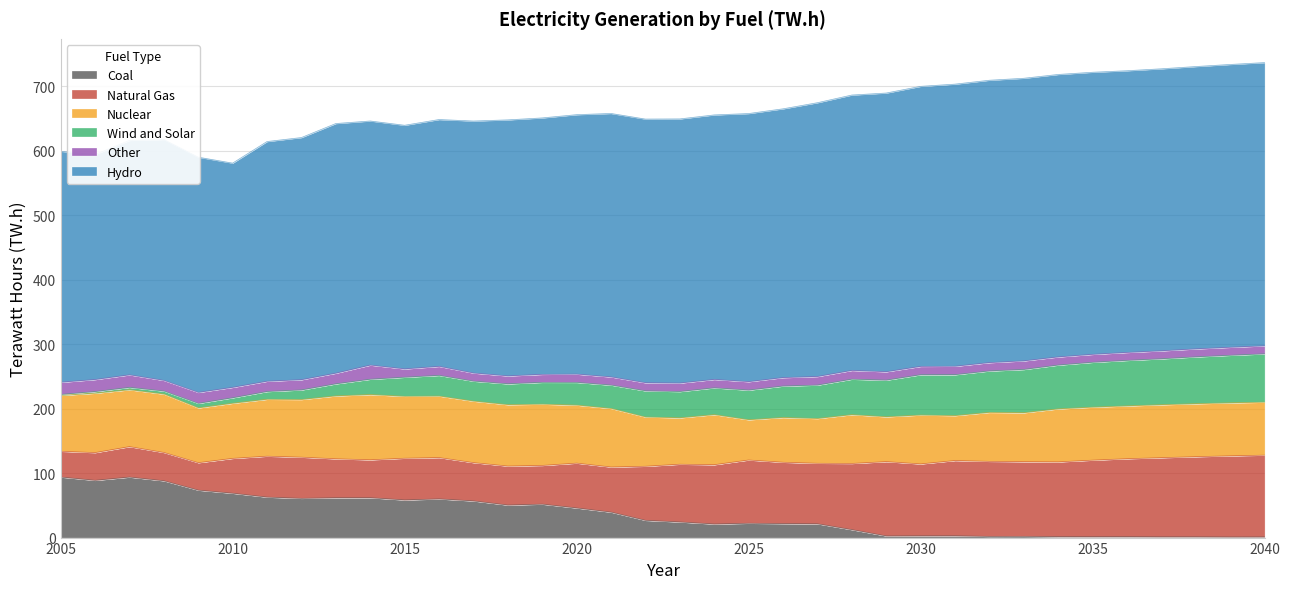

Does the chart have visible grid lines?

Yes